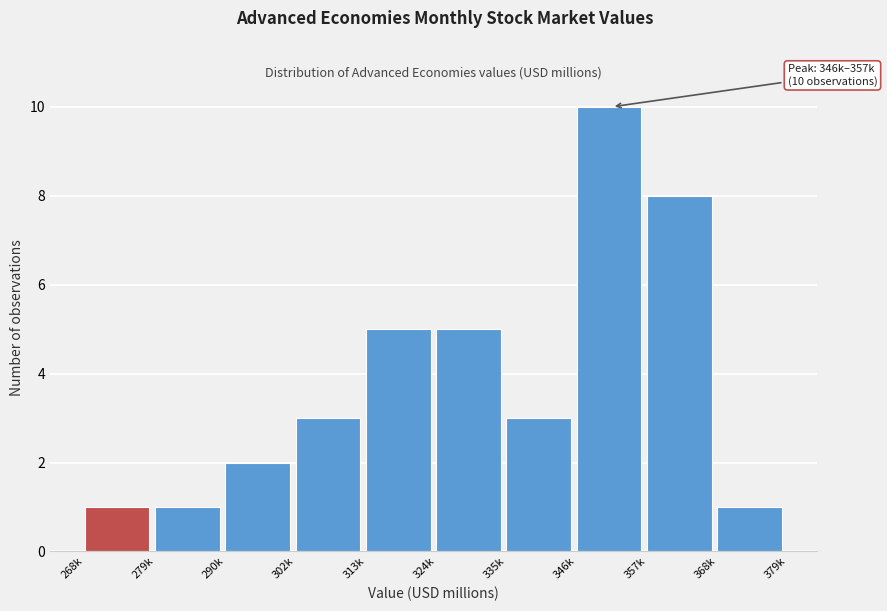

Reading right to left, what are all the values shown in this chart?

1	8	10	3	5	5	3	2	1	1